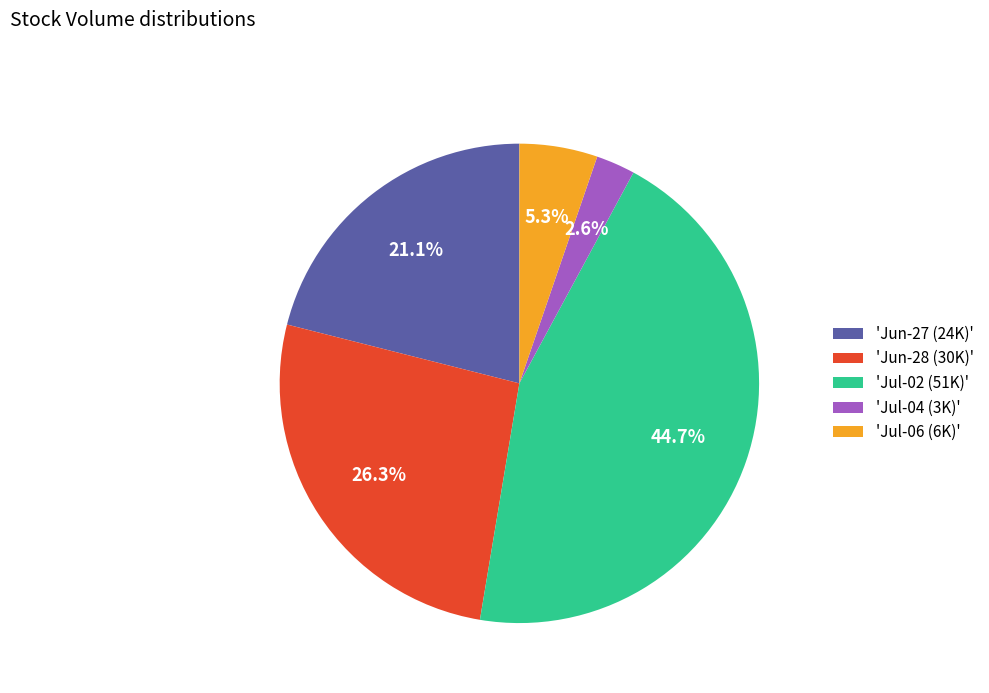

Which category has the smallest portion of the pie?

'Jul-04 (3K)'